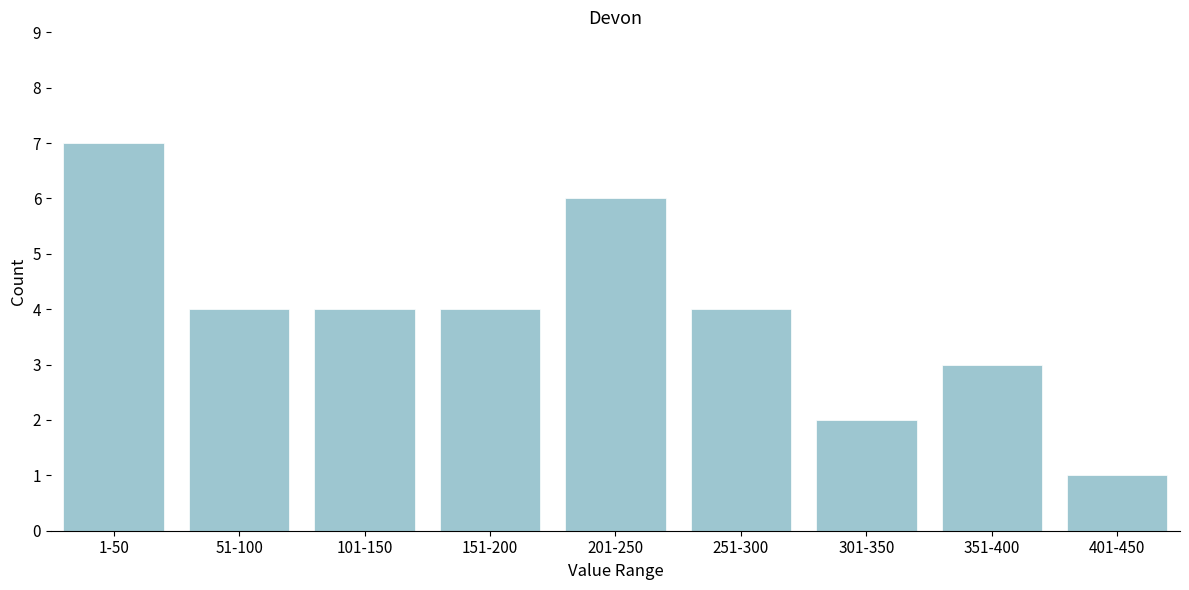

Reading left to right, transcribe all the data shown in this chart.

1-50=7	51-100=4	101-150=4	151-200=4	201-250=6	251-300=4	301-350=2	351-400=3	401-450=1